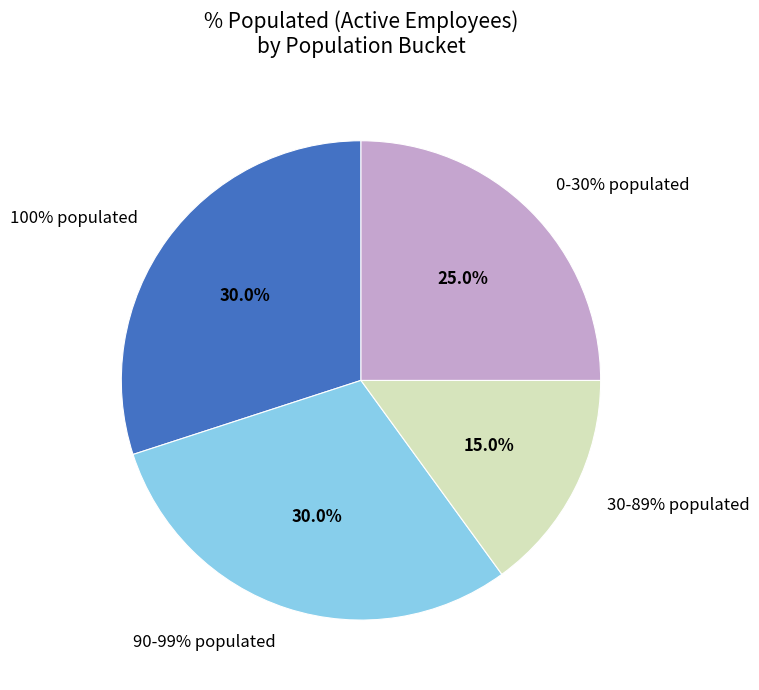

Do ASSIGN_MANAGER_INDICATOR and BUSINESS_GROUP_NAME together represent more than half of the pie?

No